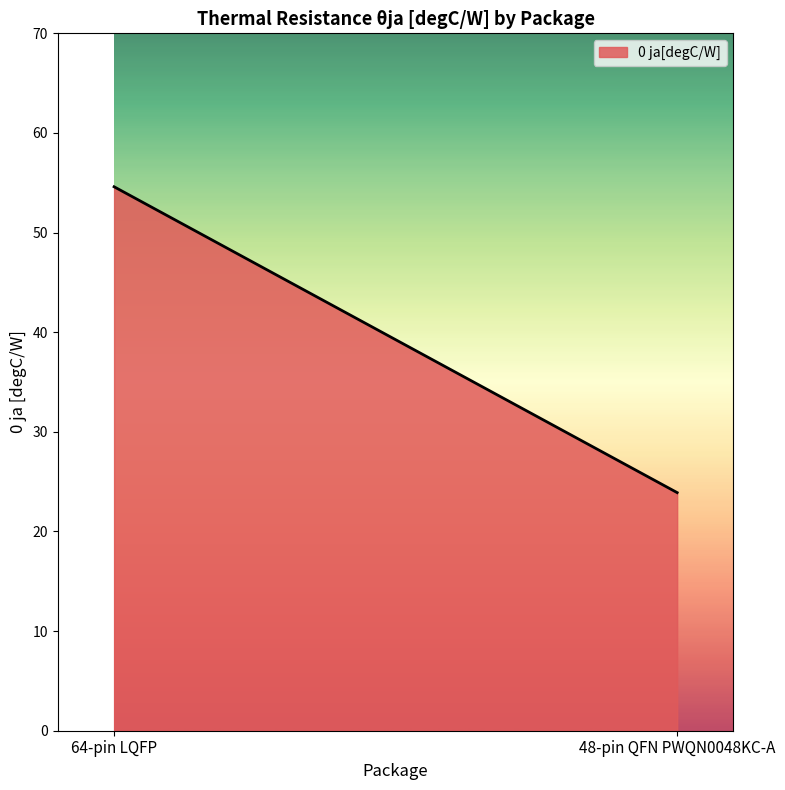

What is the smallest value displayed?

23.9